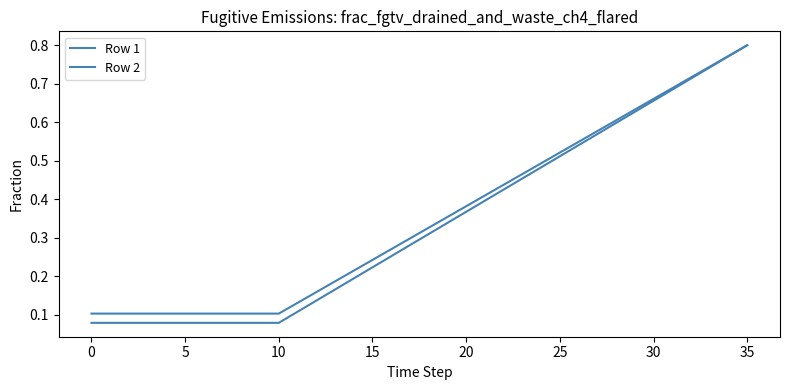

How many lines are shown in the chart?

2